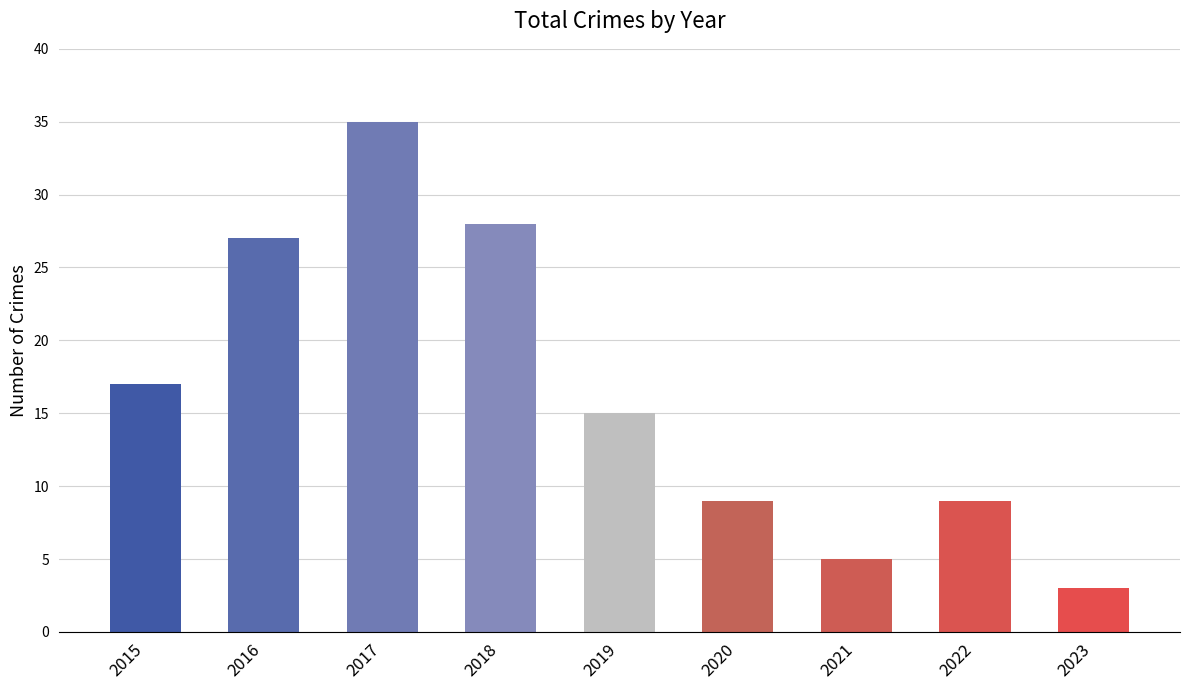

What is the greatest value displayed?

35